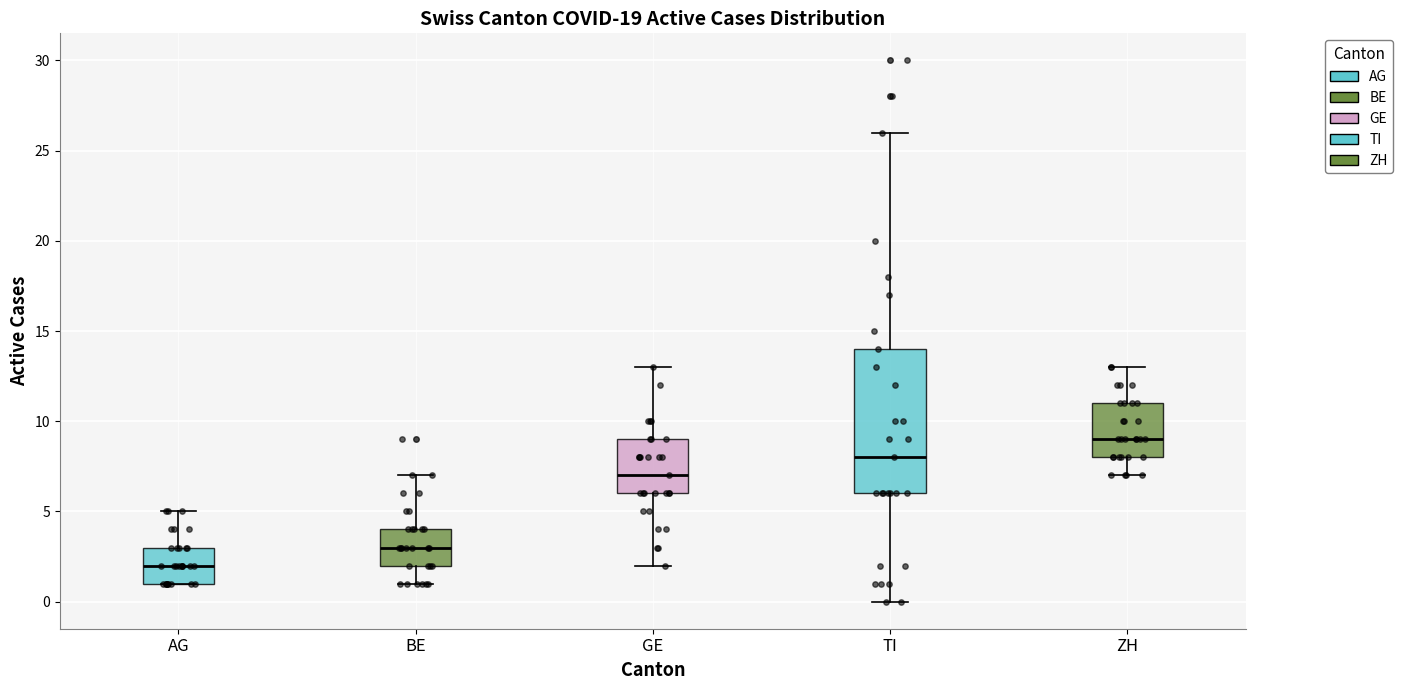

Where is the upper edge of the box for ZH on the y-axis? The values are not printed on the chart, so give them approximately, as read against the axis.

11